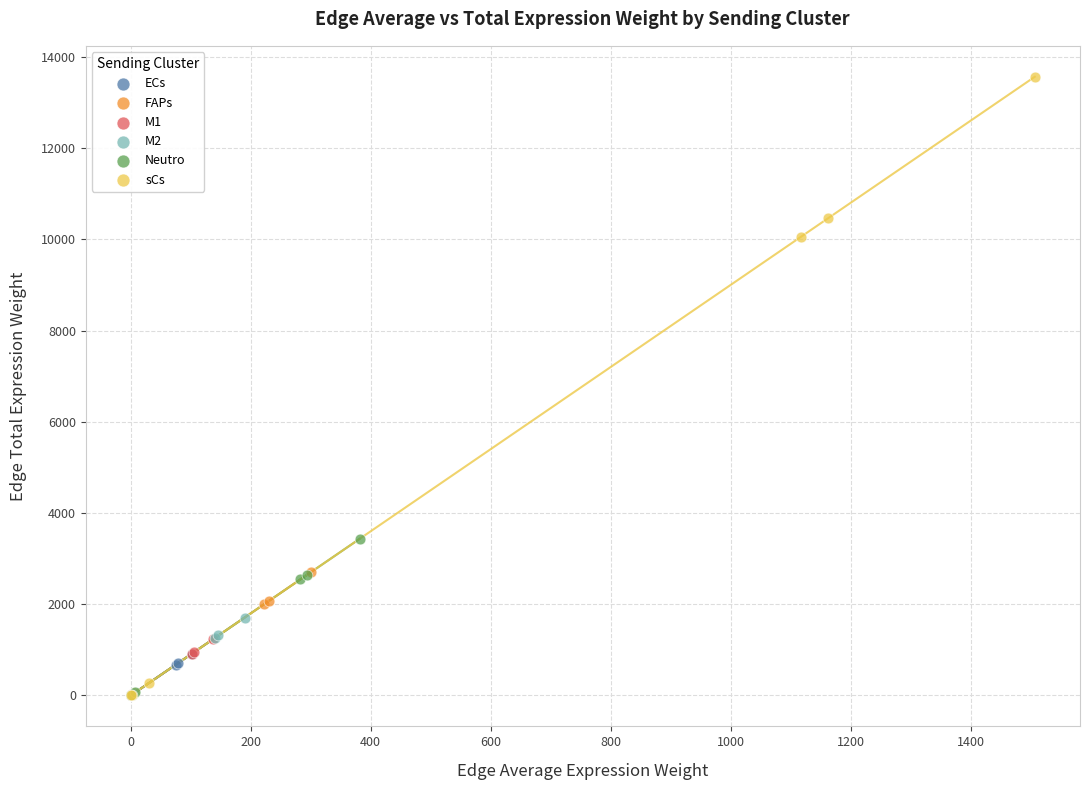

Which series reaches the maximum Y coordinate?

sCs